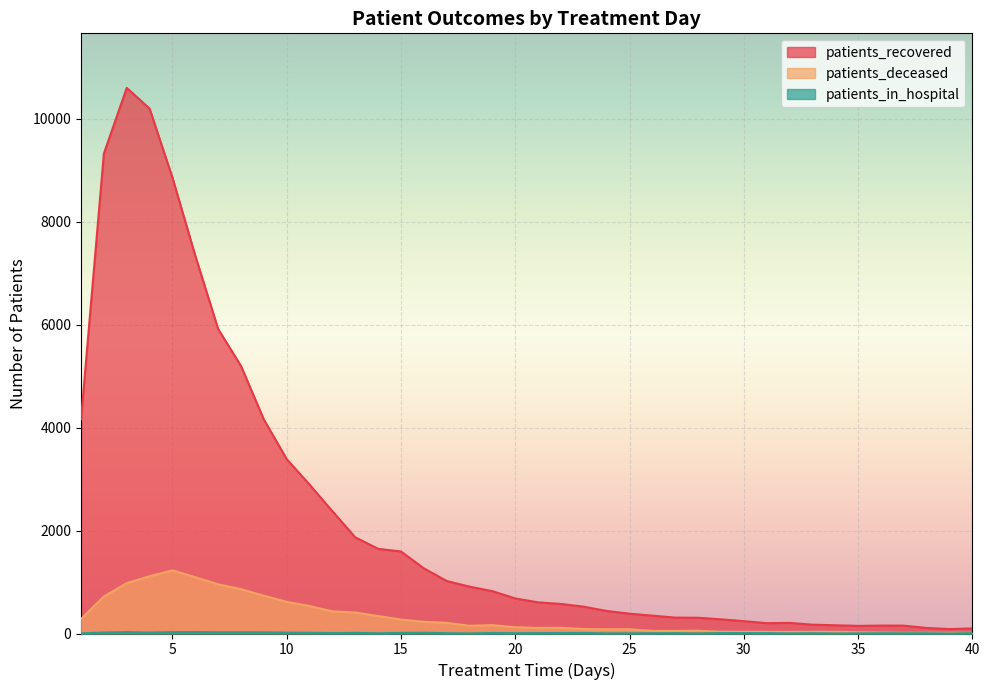

How many lines are shown in the chart?

3